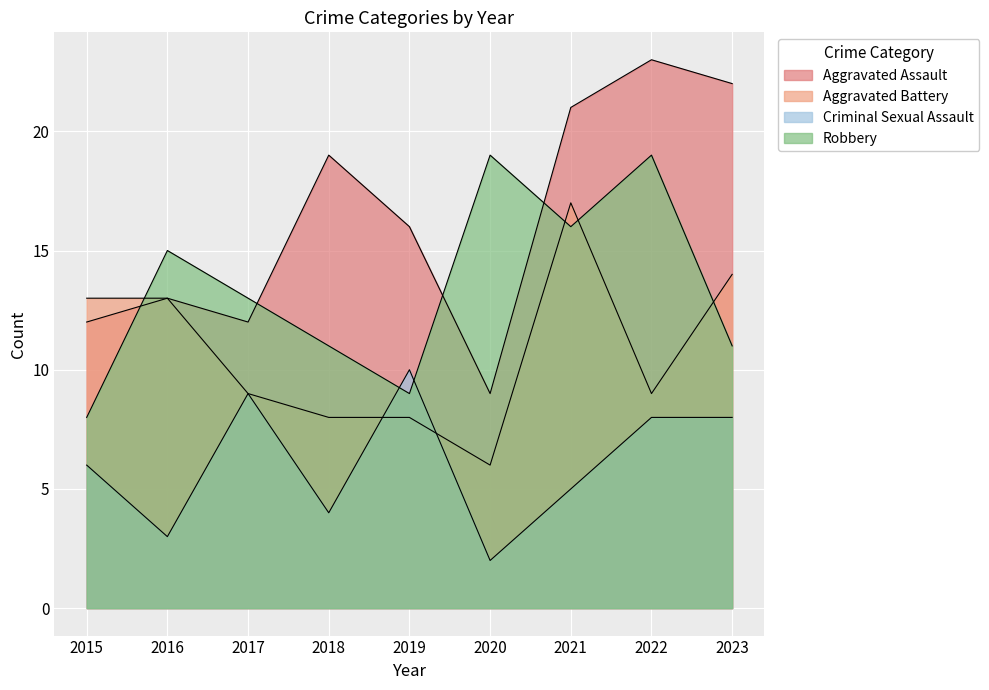

List the series in order of their peak value, highest first.

Aggravated Assault, Robbery, Aggravated Battery, Criminal Sexual Assault